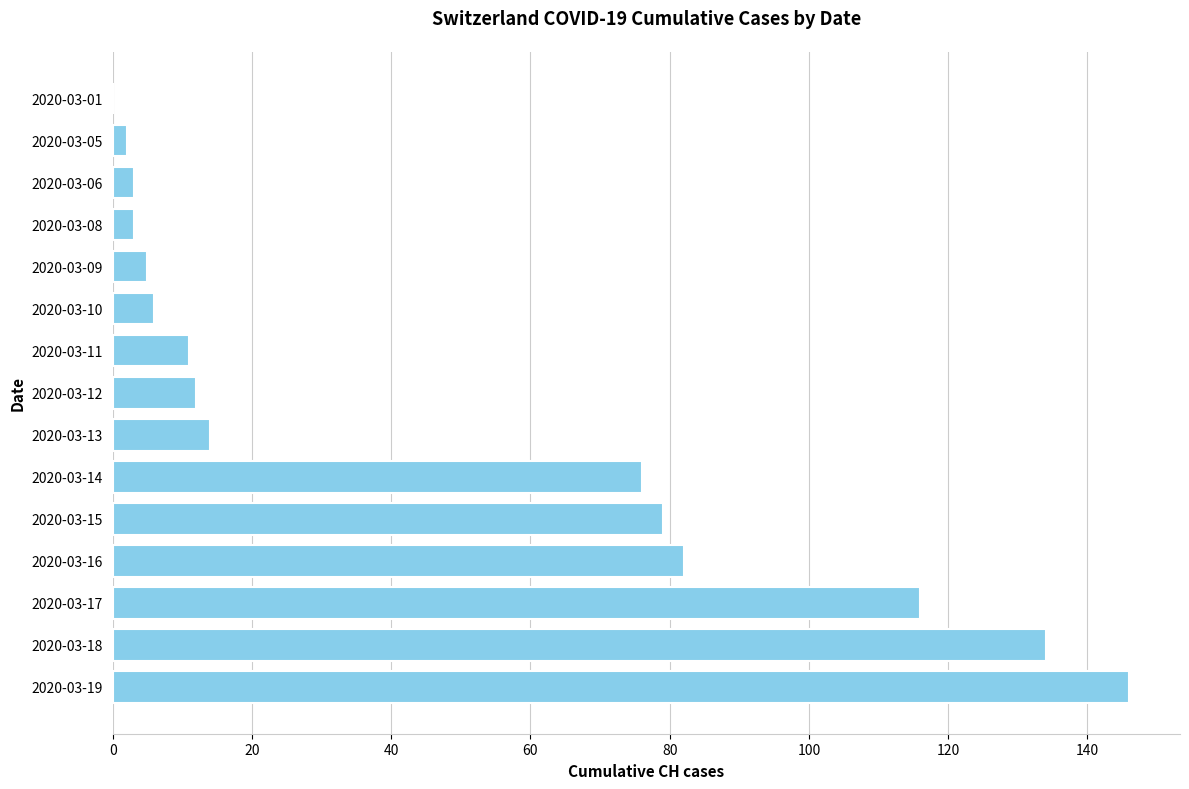

Approximately how many times larger is the value at 2020-03-12 compared to 2020-03-11?

1.1